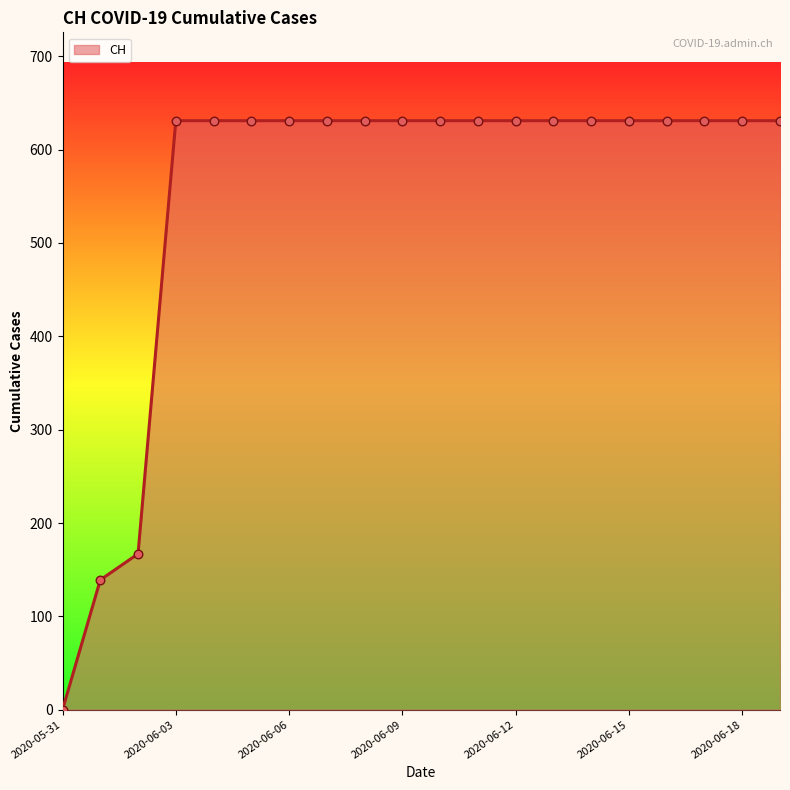

What is the maximum value shown in the chart?

631